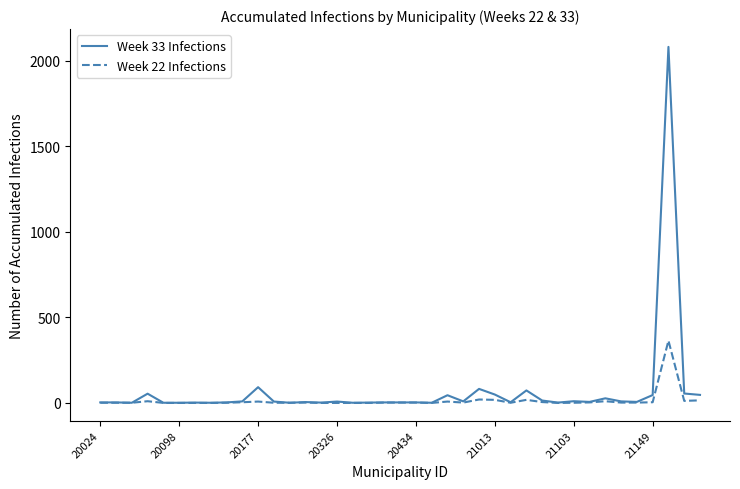

Rank the series by their maximum value, from highest to lowest.

Week 33 Infections, Week 22 Infections